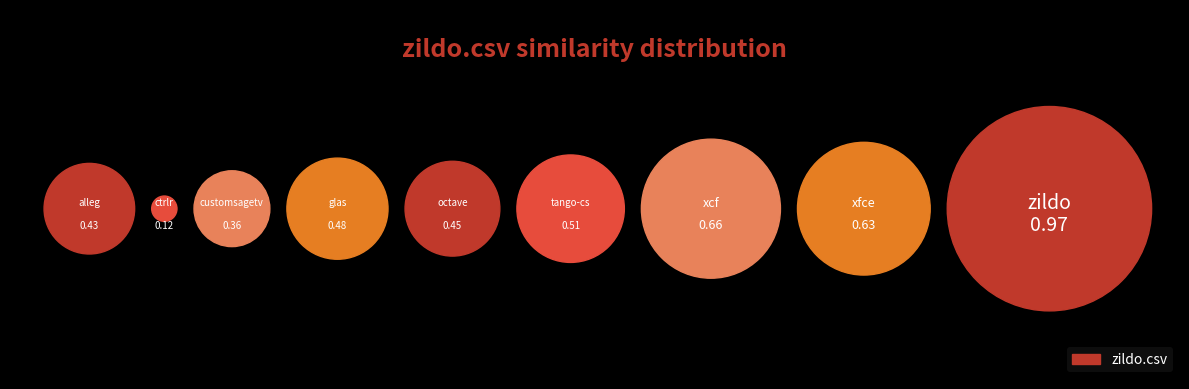

To the nearest percent, what is the average slice percentage?

11%